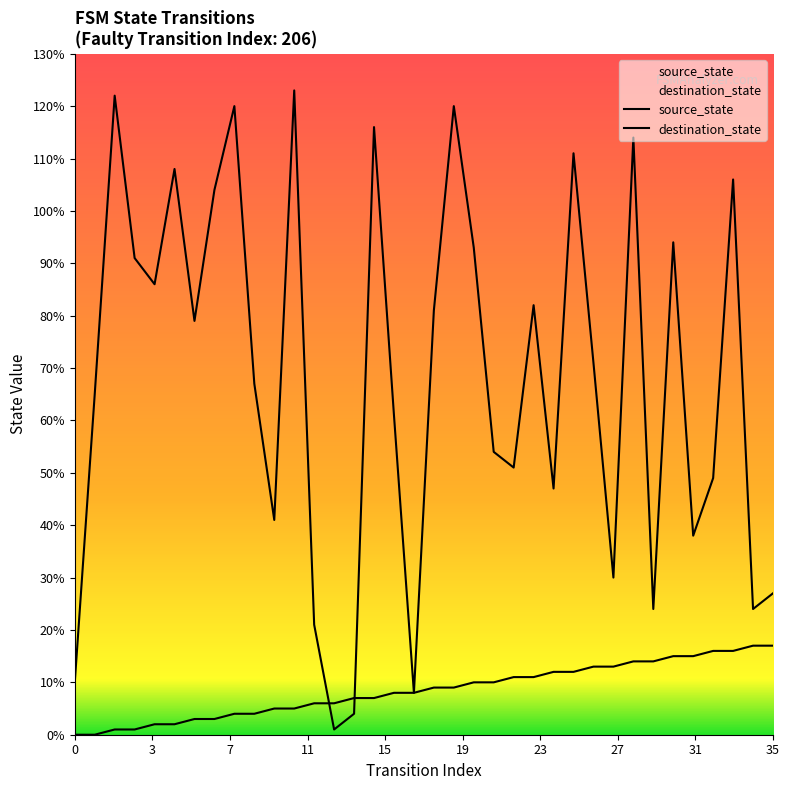

How many data points in destination_state are above 71?

17